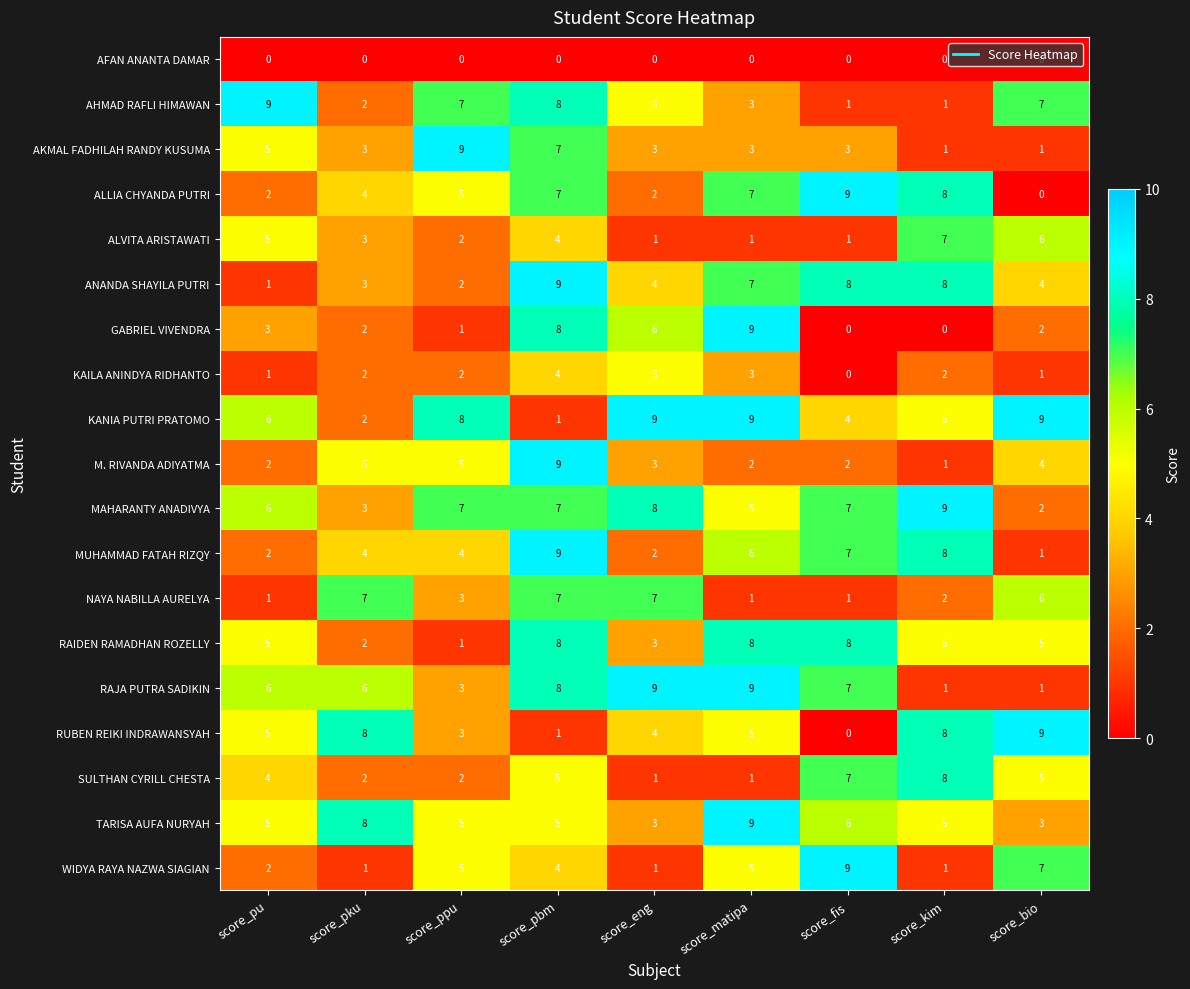

How many positive values does the RUBEN REIKI INDRAWANSYAH series have?

8